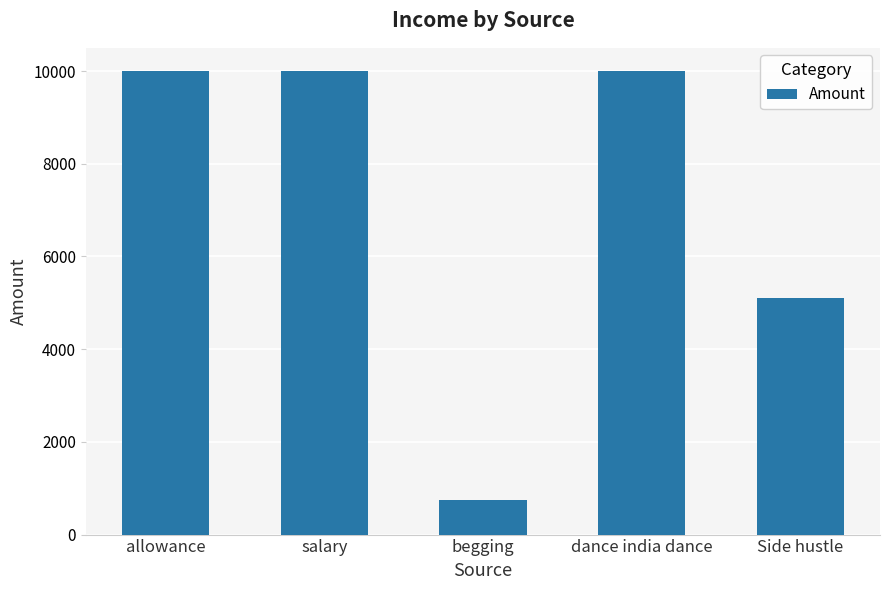

What is the change in value from allowance to dance india dance?

+1